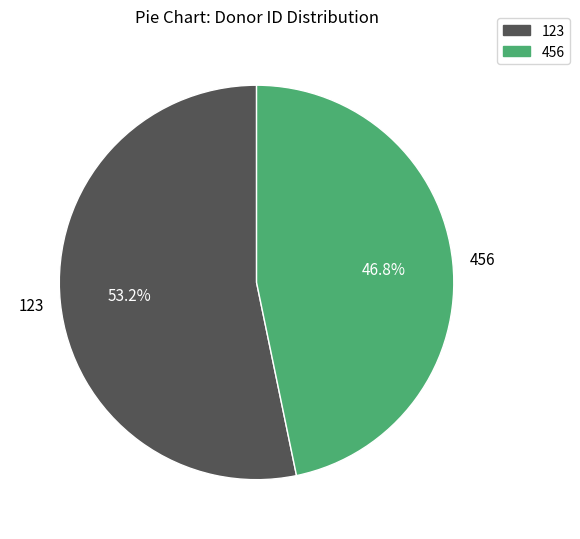

Does any single category account for the majority?

Yes